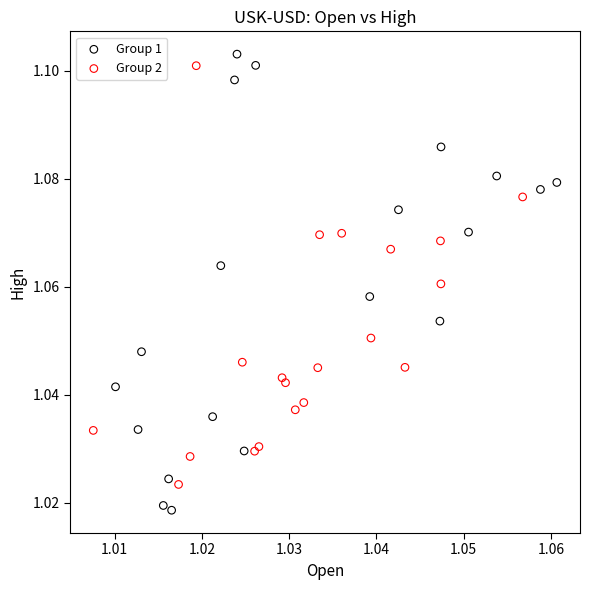

Which series reaches the minimum Y coordinate?

Group 1